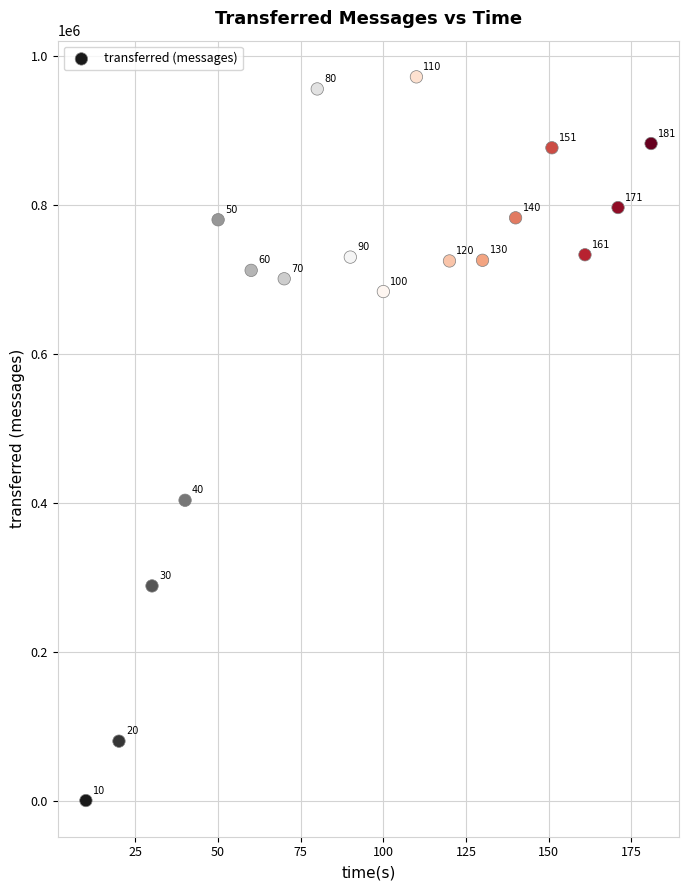

What is the range of X values (max minus min)?

171